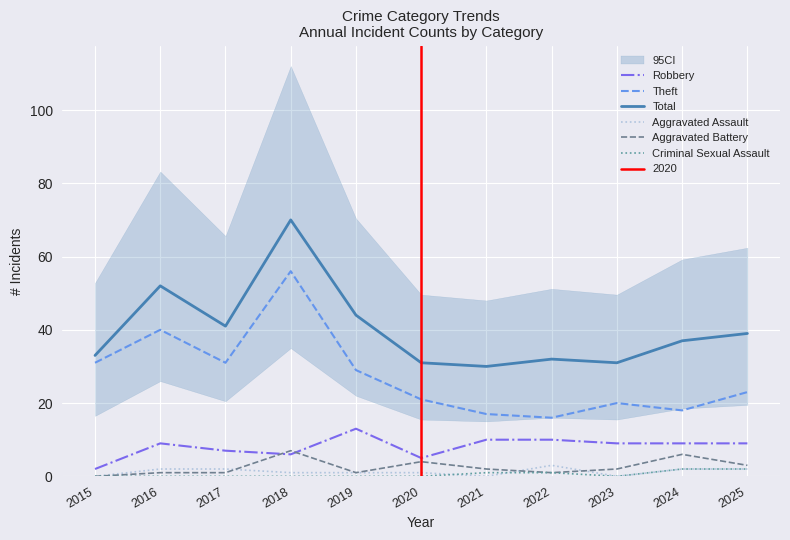

What is the sum of all Aggravated Battery values?

28